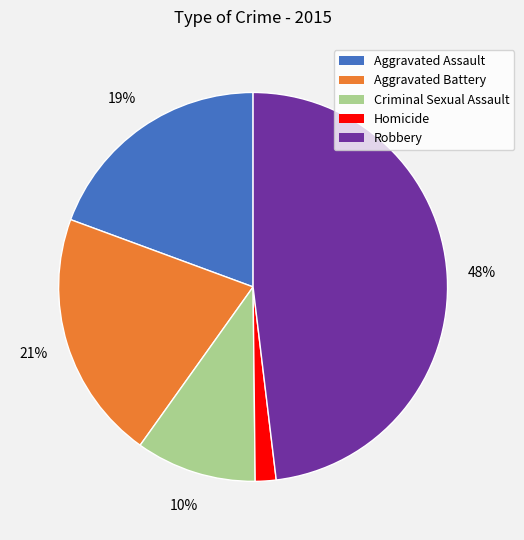

What is the largest slice in the pie chart?

Robbery